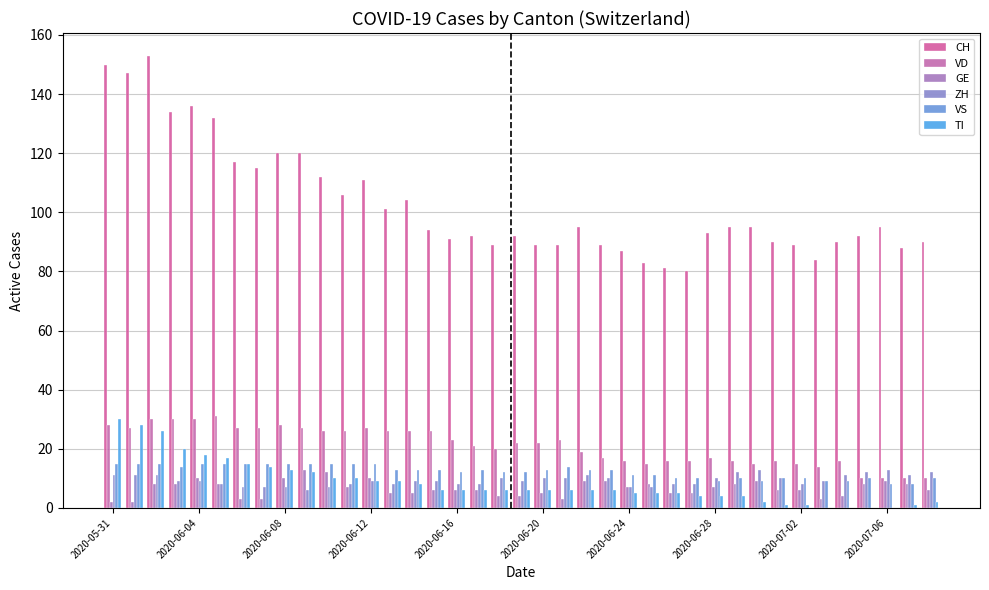

How many groups of bars are there?

39